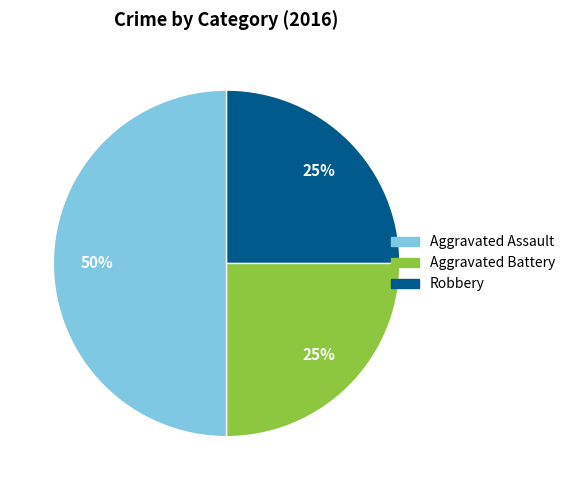

How many slices are in this pie chart?

3